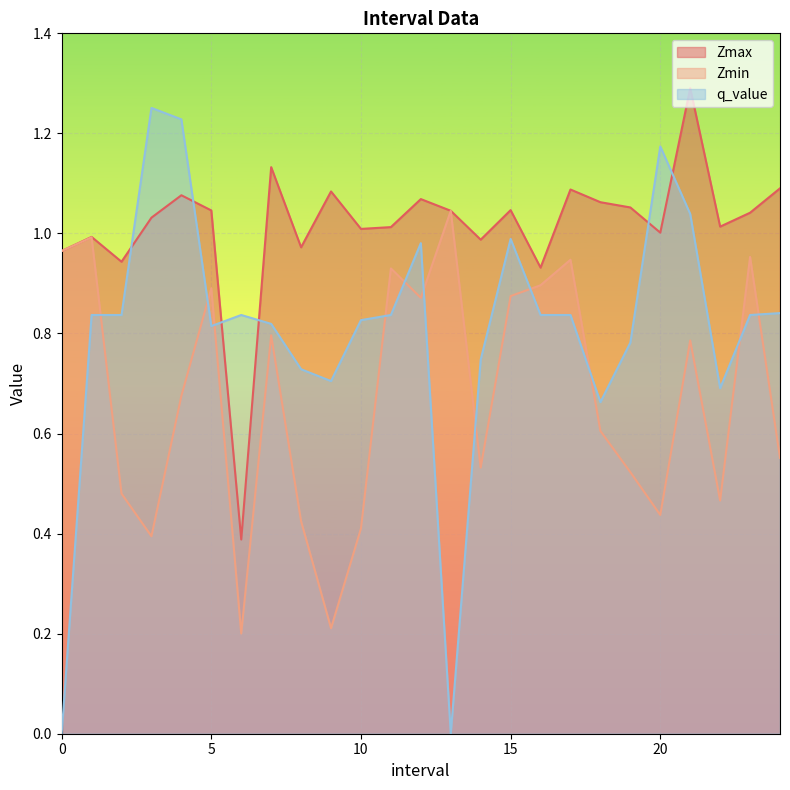

In Zmax, how many points are lower than both neighbors (excluding endpoints)?

8